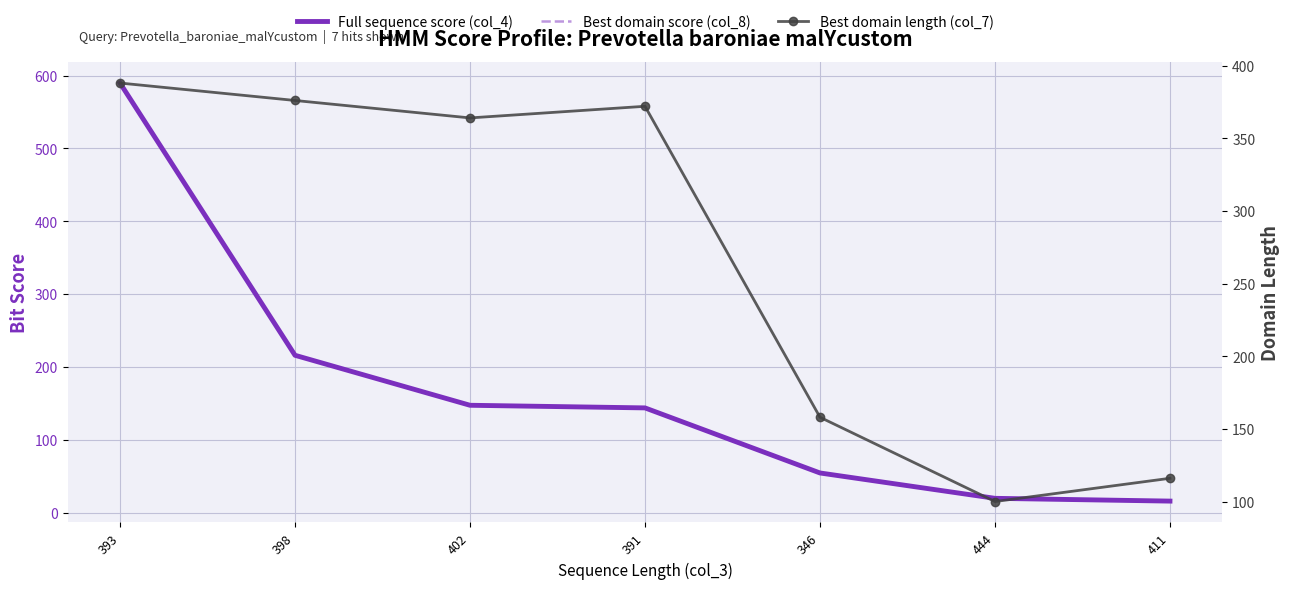

Rank the series by their maximum value, from lowest to highest.

Best domain length (col_7), Best domain score (col_8), Full sequence score (col_4)